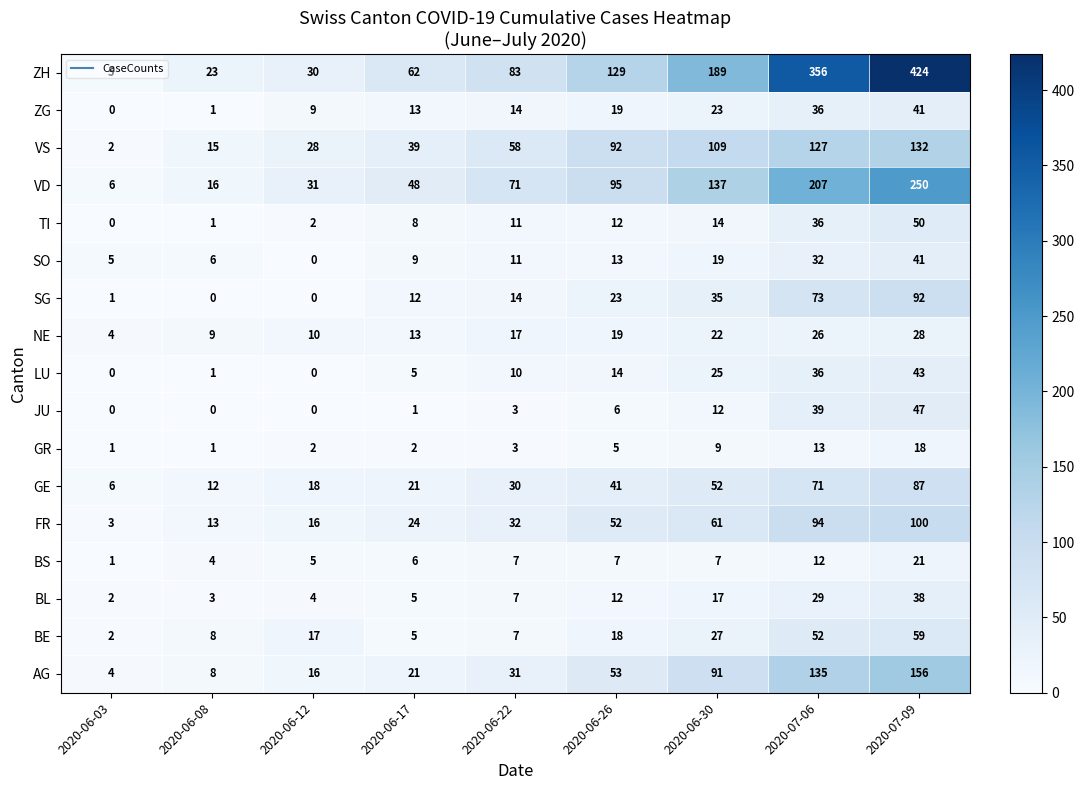

What is the difference between the highest and lowest values at 2020-06-30?

182